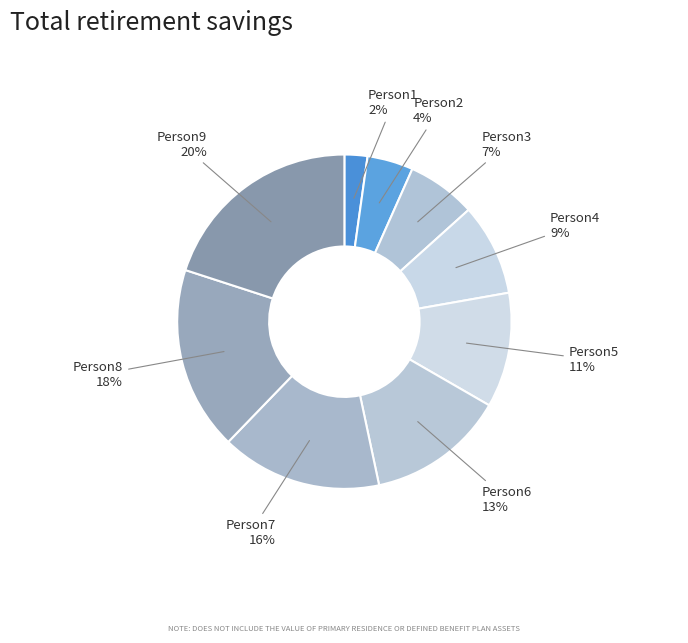

Rank the categories by value from highest to lowest.

Person9, Person8, Person7, Person6, Person5, Person4, Person3, Person2, Person1